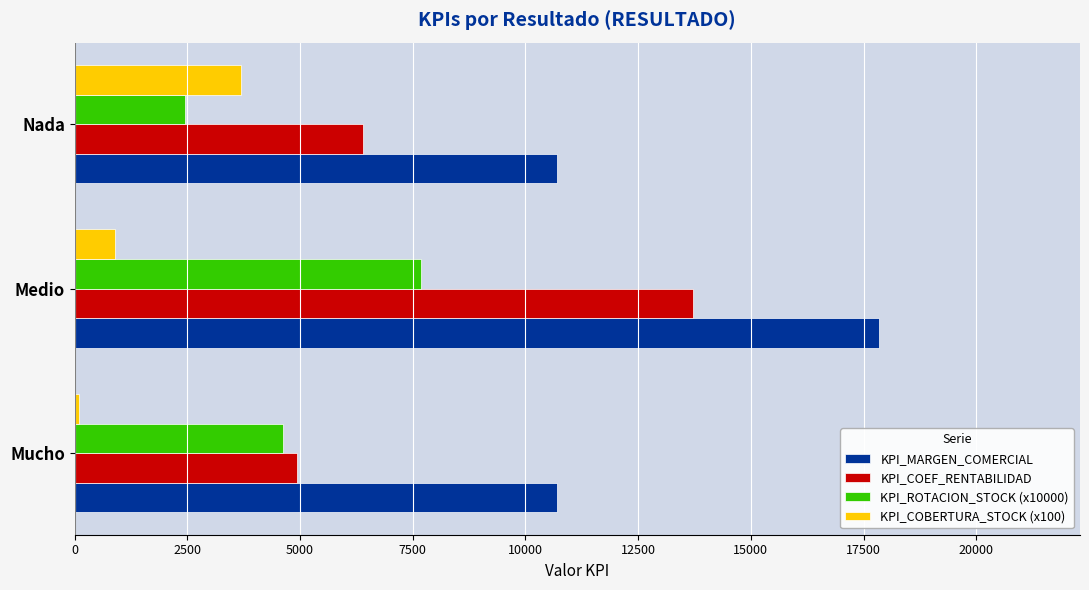

Is it true that KPI_COBERTURA_STOCK (x100) equals 900 at Medio?

True